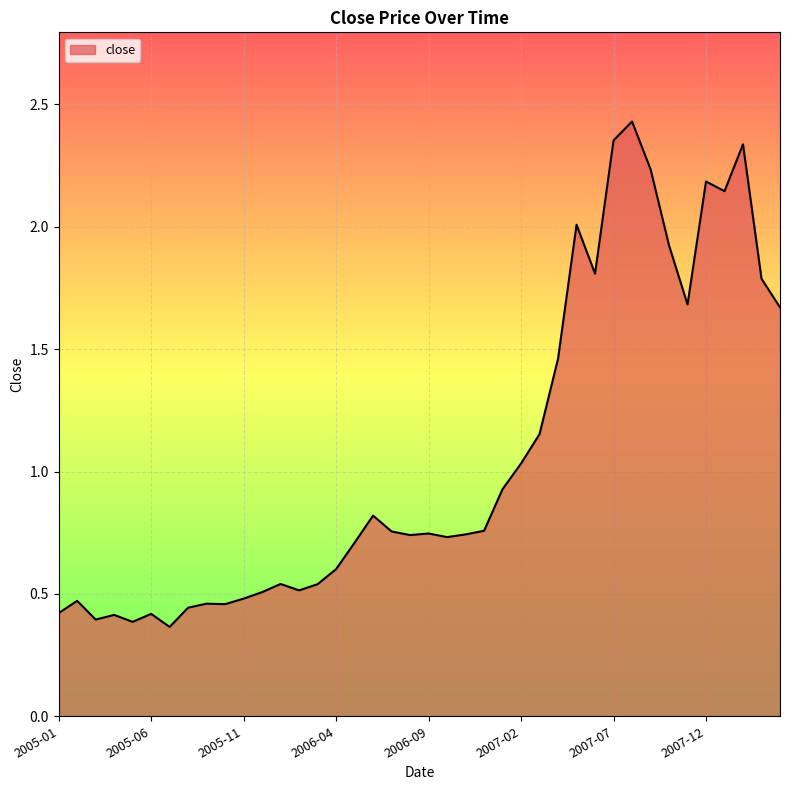

Reading left to right, list all the values displayed in this chart.

2005-01=0.4	2005-02=0.5	2005-03=0.4	2005-04=0.4	2005-05=0.4	2005-06=0.4	2005-07=0.4	2005-08=0.4	2005-09=0.5	2005-10=0.5	2005-11=0.5	2005-12=0.5	2006-01=0.5	2006-02=0.5	2006-03=0.5	2006-04=0.6	2006-05=0.7	2006-06=0.8	2006-07=0.8	2006-08=0.7	2006-09=0.7	2006-10=0.7	2006-11=0.7	2006-12=0.8	2007-01=0.9	2007-02=1.0	2007-03=1.2	2007-04=1.5	2007-05=2.0	2007-06=1.8	2007-07=2.4	2007-08=2.4	2007-09=2.2	2007-10=1.9	2007-11=1.7	2007-12=2.2	2008-01=2.1	2008-02=2.3	2008-03=1.8	2008-04=1.7